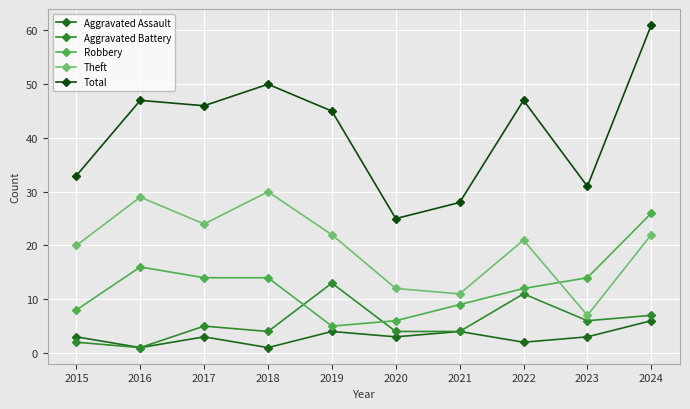

What is the value of the Theft point at the 7th from the left?

11